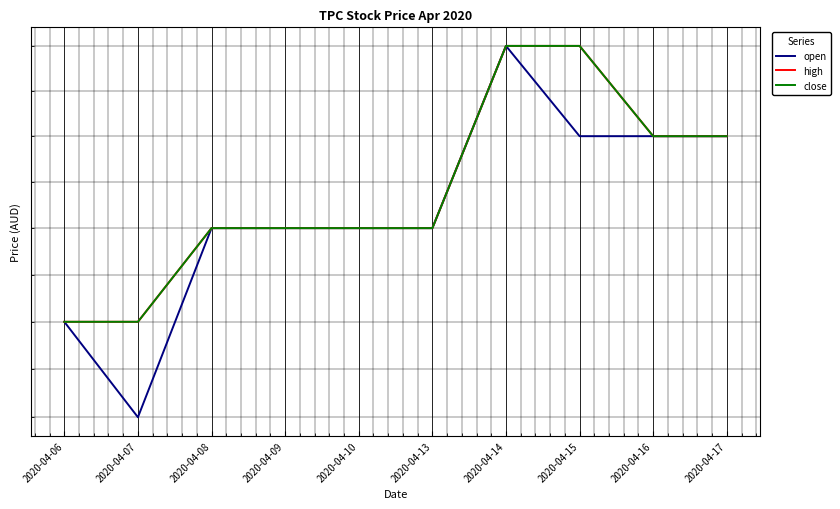

True or false: open and high intersect in this chart.

False